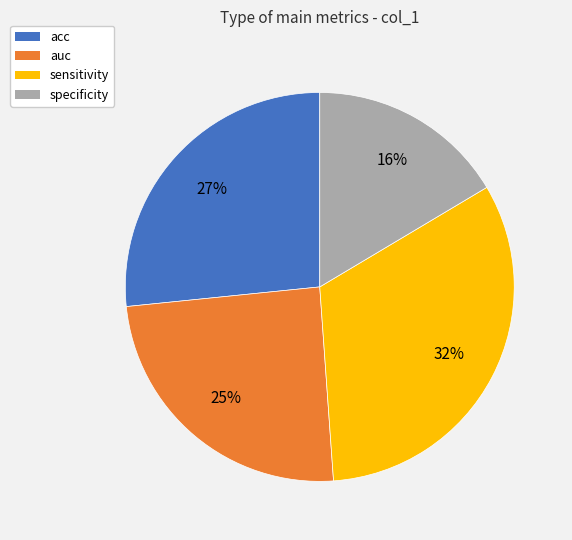

Is the sum of specificity and acc greater than half?

No